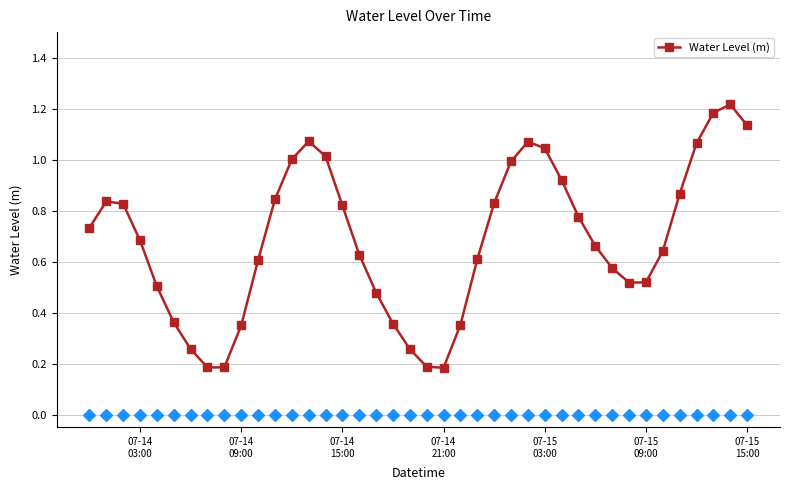

How many interior local peaks (higher than both neighbors) does the data have?

4